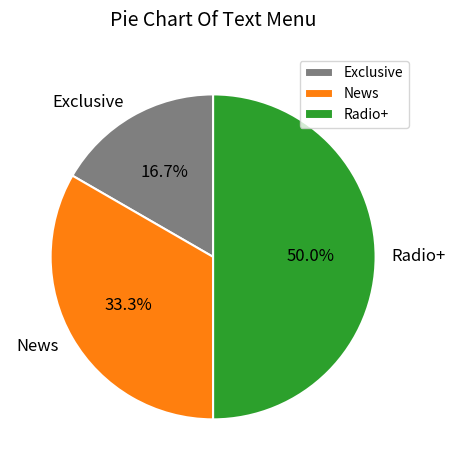

To the nearest percent, what portion does News represent?

33%